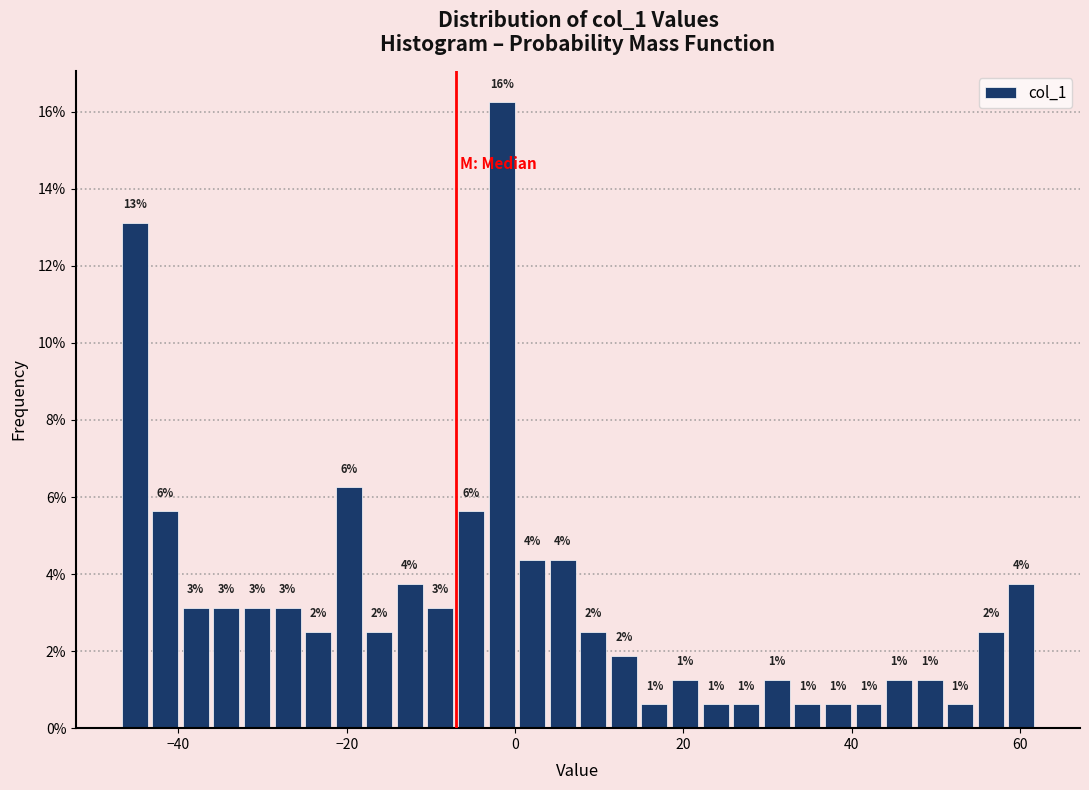

Around what value on the x-axis is the tallest bar? Give the approximate position of its centre, as read against the axis.

-2